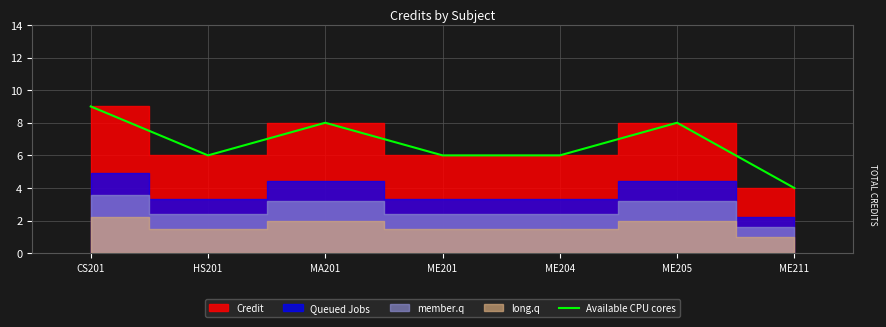

The value at MA201 is 8. True or false?

True